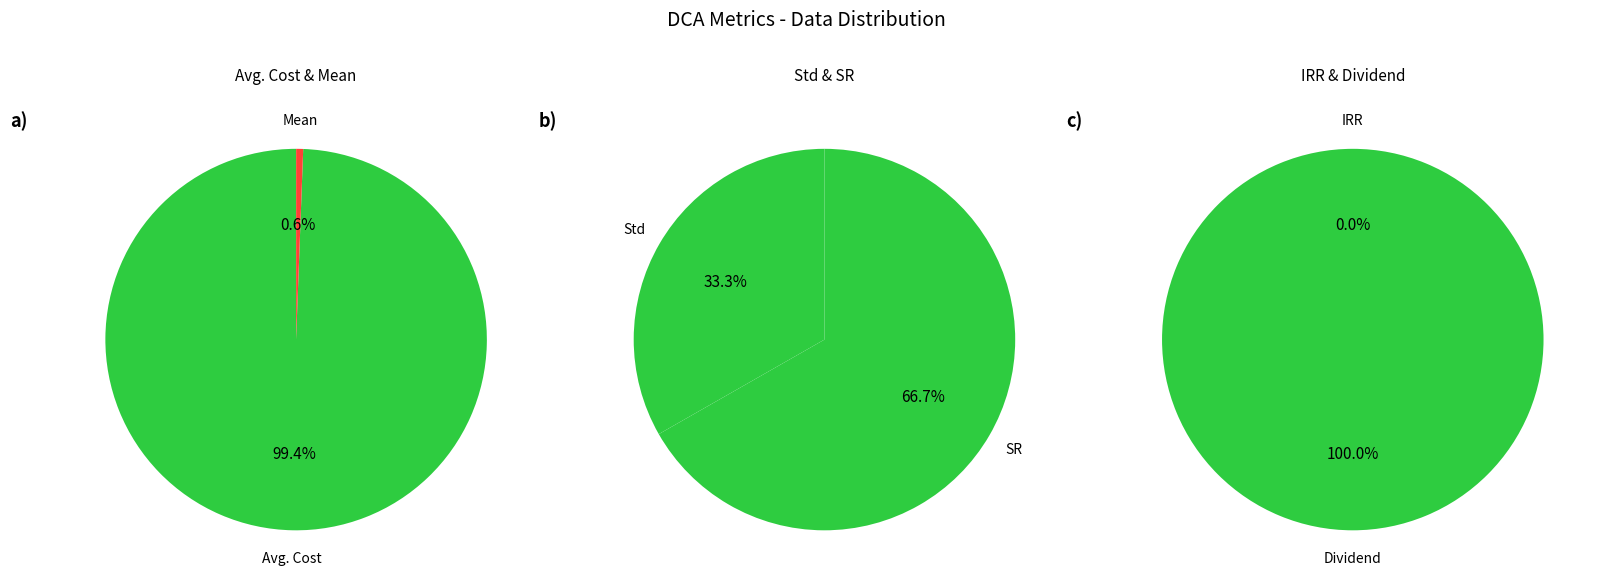

True or false: Std accounts for 1% of the total.

False